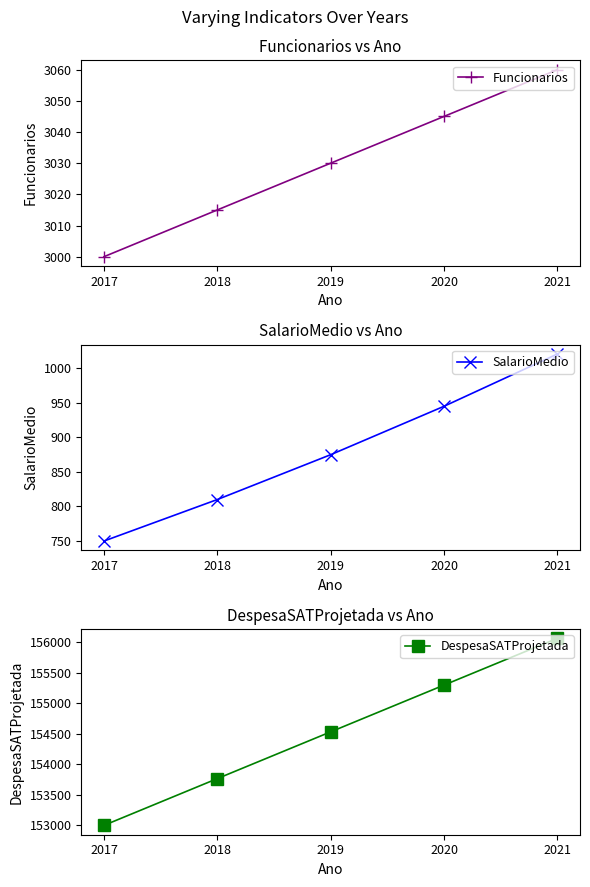

Is this an area chart (filled region under the line)?

No